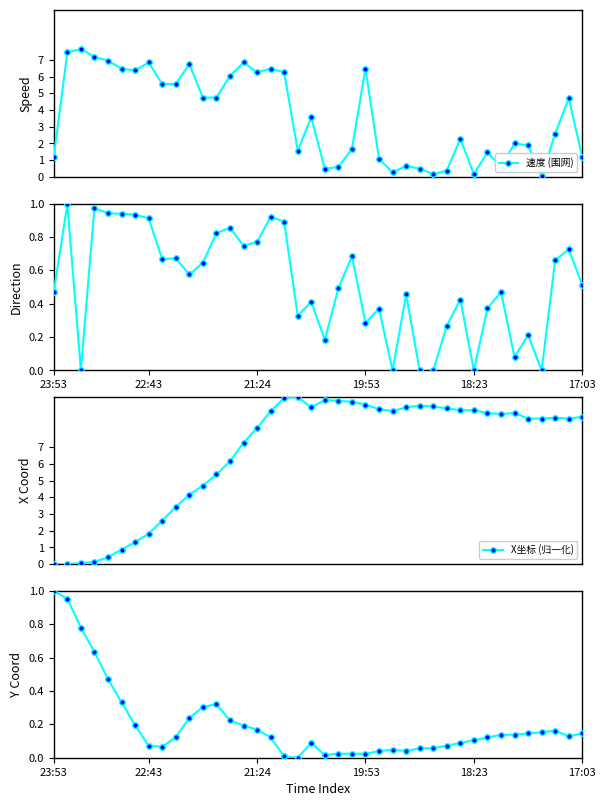

What are all the series names shown in the legend?

速度 (围网), 方向 (归一化), X坐标 (归一化), Y坐标 (归一化)